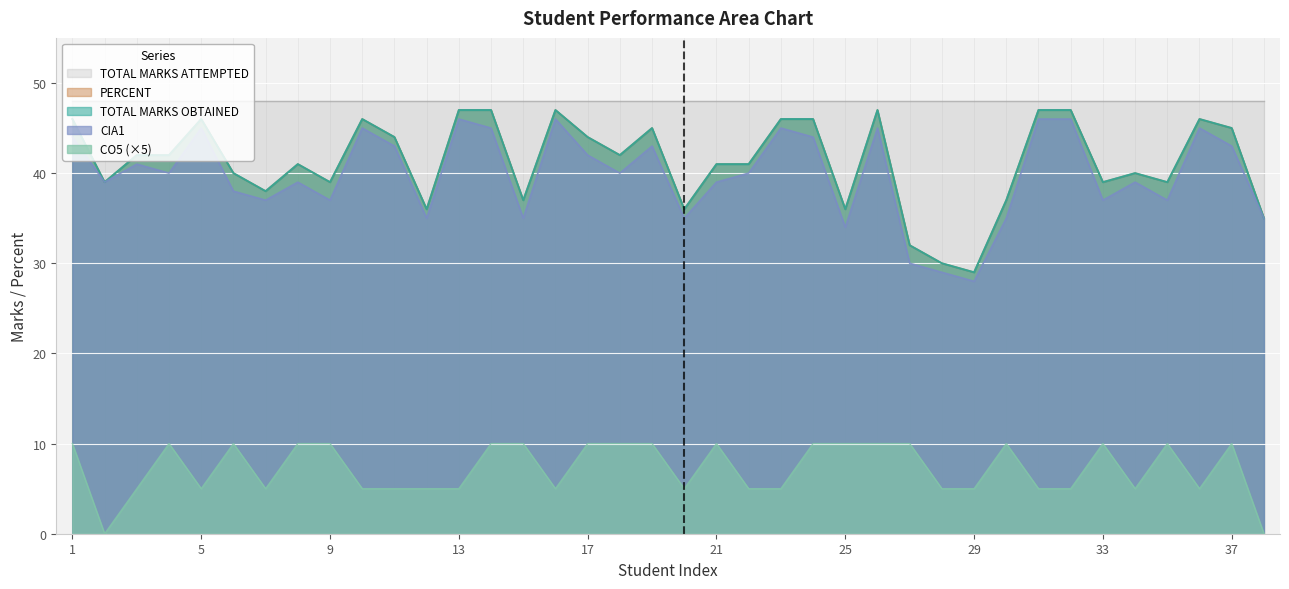

Which series has the largest total across all categories?

TOTAL MARKS ATTEMPTED